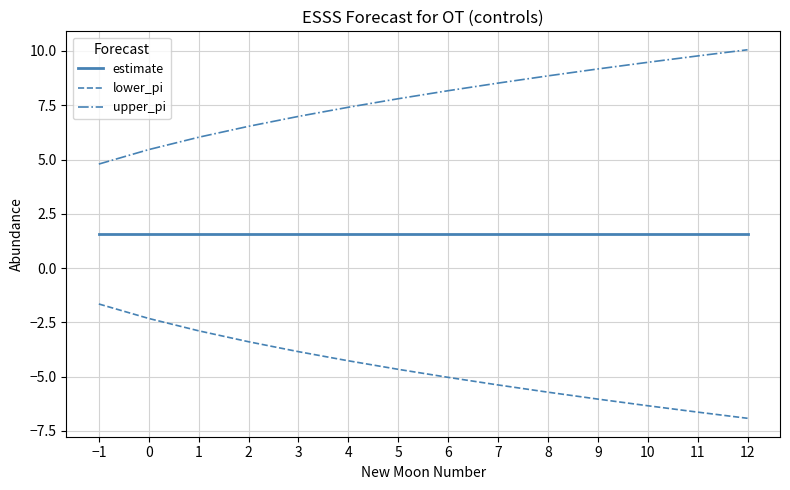

True or false: upper_pi and lower_pi intersect in this chart.

False